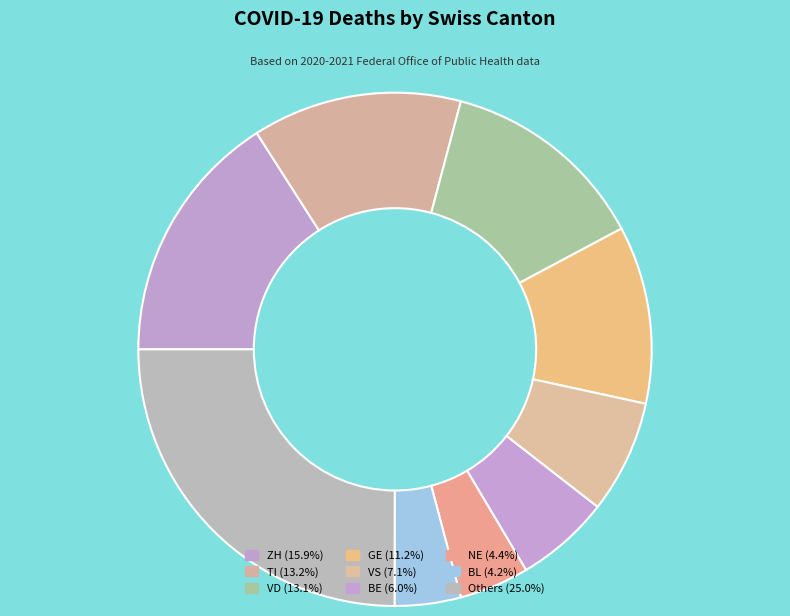

Count the number of slices in the pie.

9